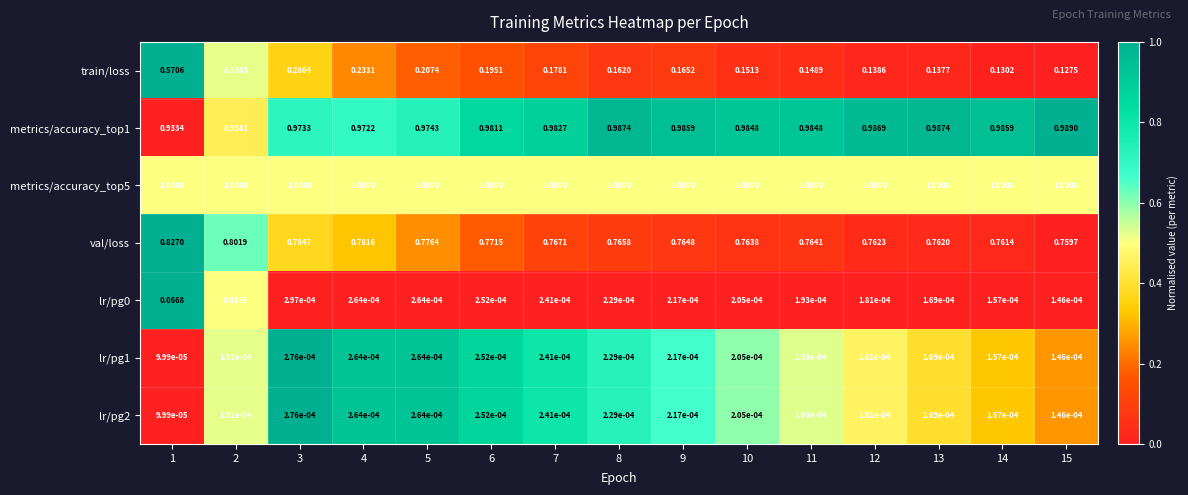

Which series has the widest spread of values?

train/loss